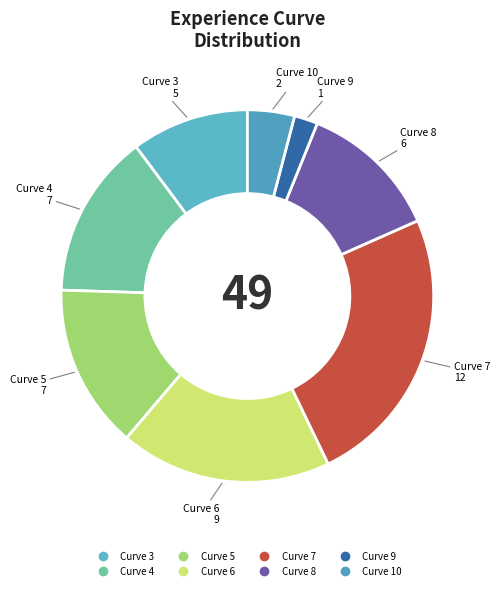

How many segments does this pie chart have?

8